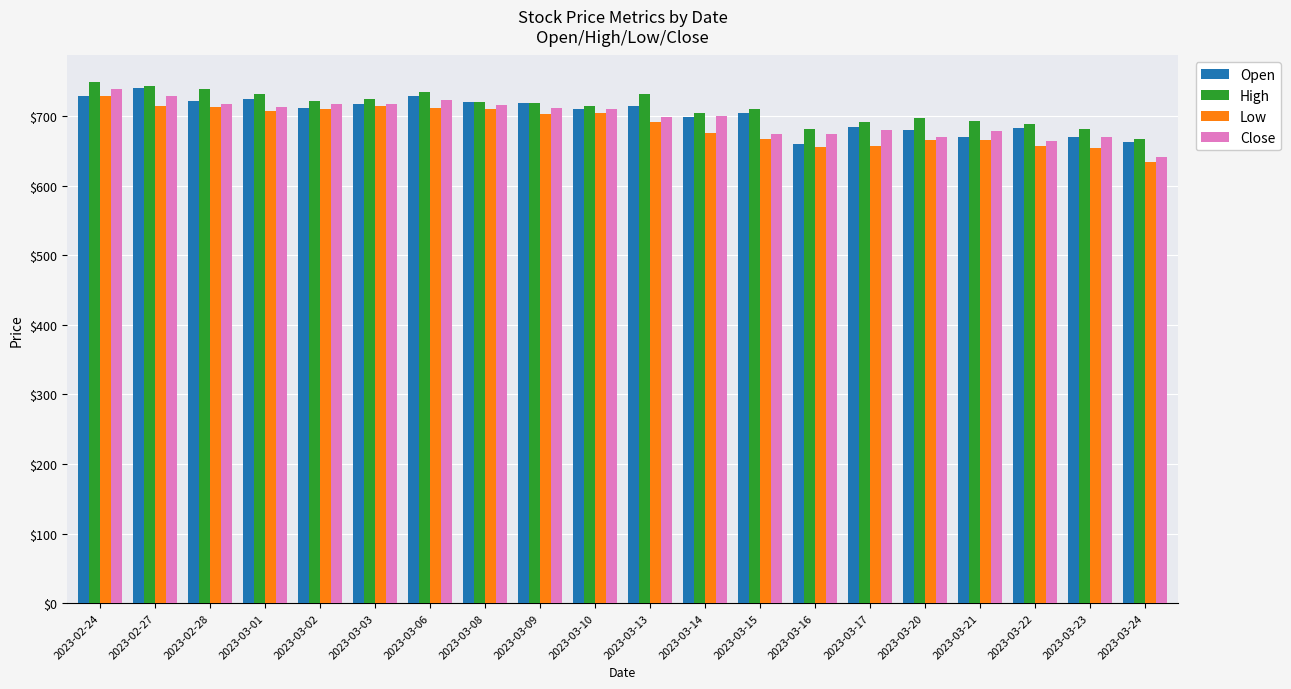

What is the difference between the highest and lowest values at 2023-03-15?

42.6